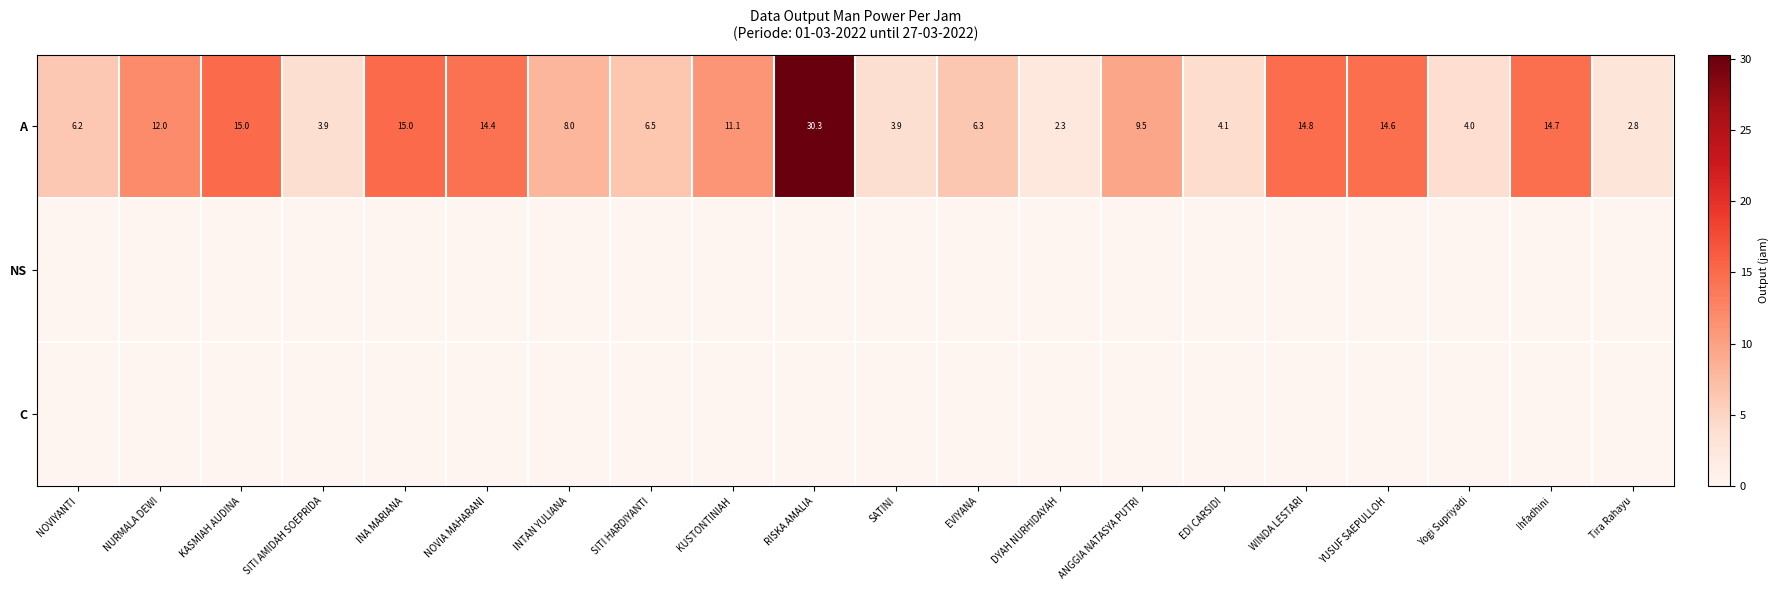

Reading left to right, list all the values displayed in this chart.

row_0: 0.2	0.4	0.5	0.1	0.5	0.5	0.3	0.2	0.4	1.0	0.1	0.2	0.1	0.3	0.1	0.5	0.5	0.1	0.5	0.1
row_1: 0.0	0.0	0.0	0.0	0.0	0.0	0.0	0.0	0.0	0.0	0.0	0.0	0.0	0.0	0.0	0.0	0.0	0.0	0.0	0.0
row_2: 0.0	0.0	0.0	0.0	0.0	0.0	0.0	0.0	0.0	0.0	0.0	0.0	0.0	0.0	0.0	0.0	0.0	0.0	0.0	0.0